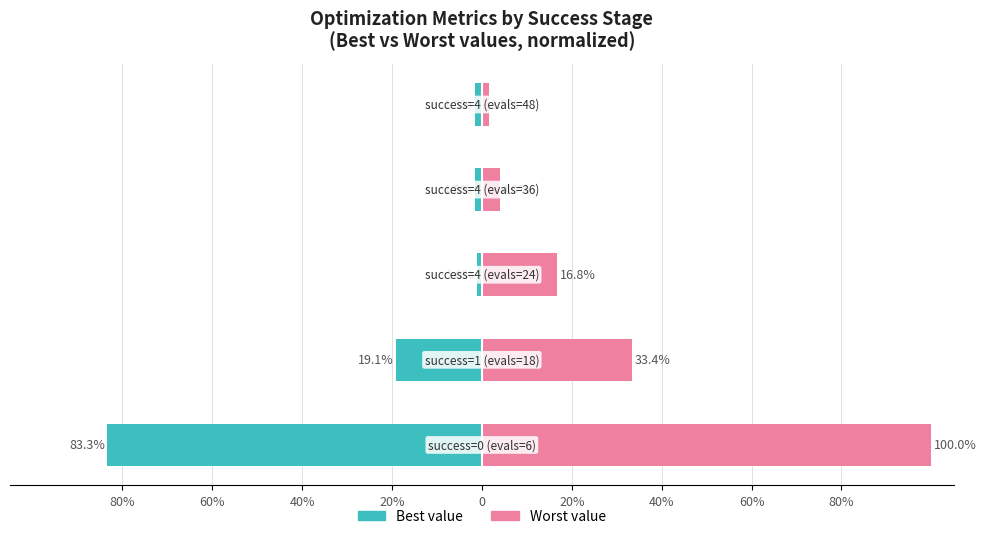

Which series has the largest total across all categories?

Worst (renter-style)